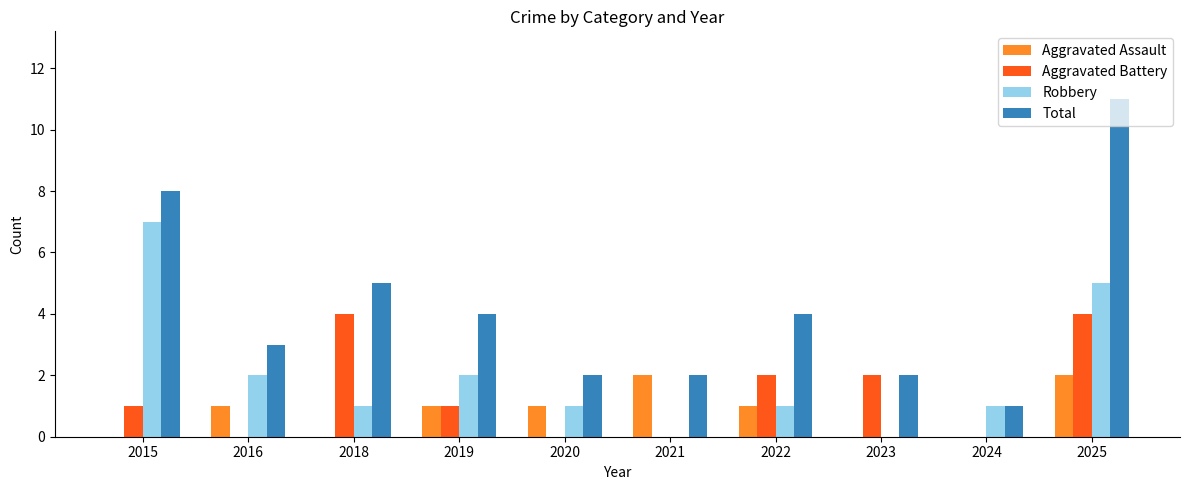

How many series are shown in this chart?

4